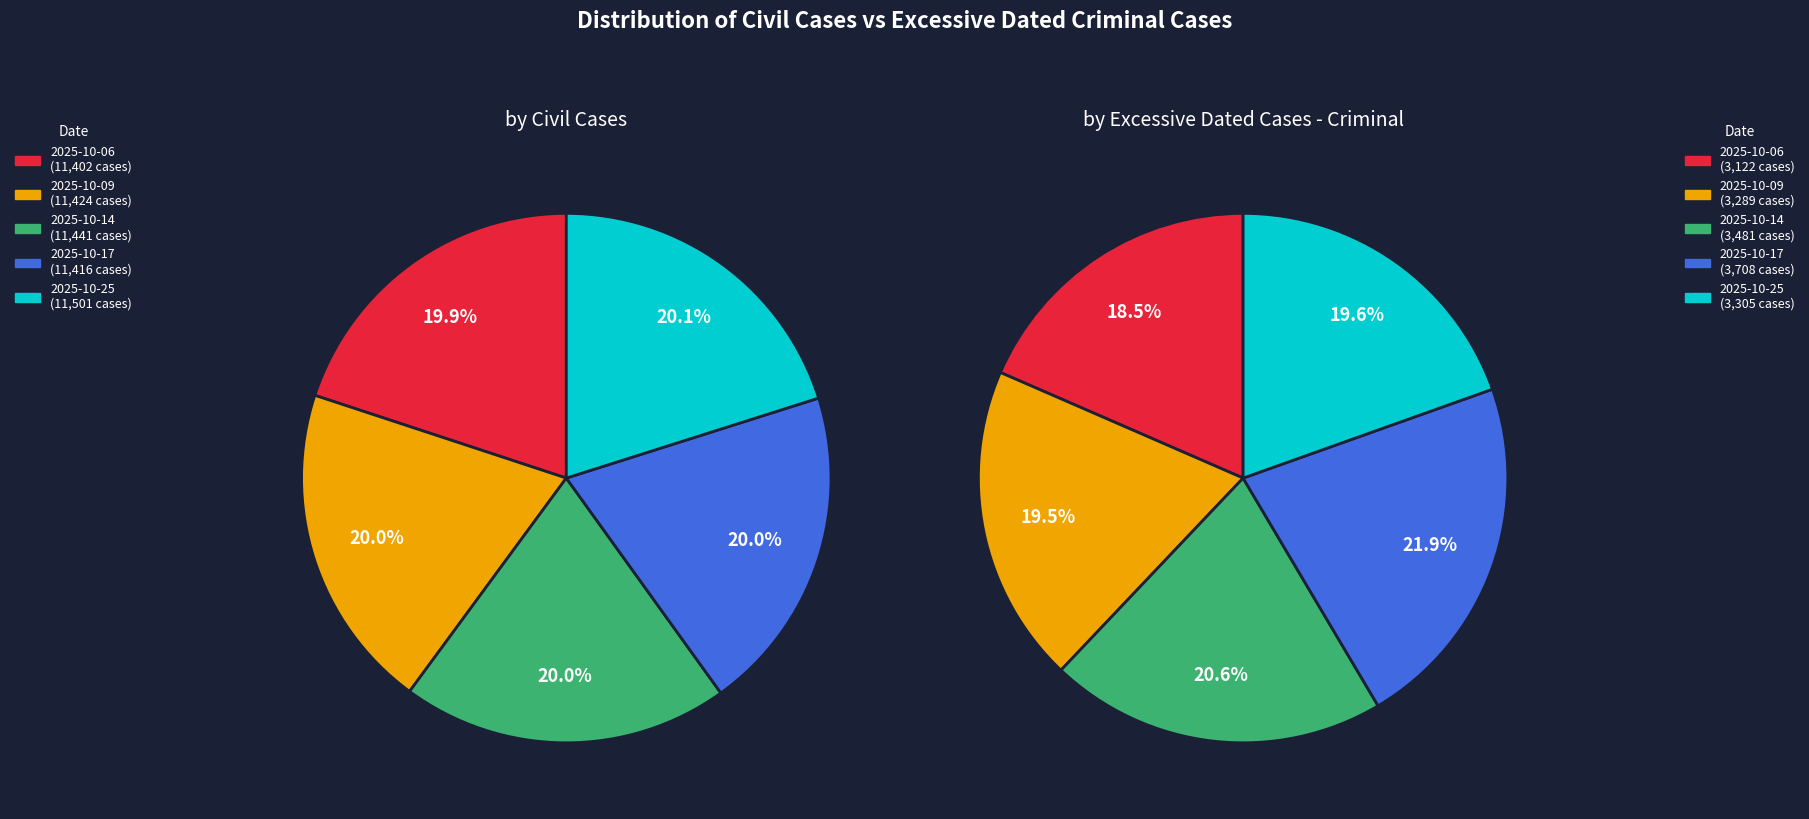

Between 2025-10-17 and 2025-10-14, which is larger?

2025-10-14